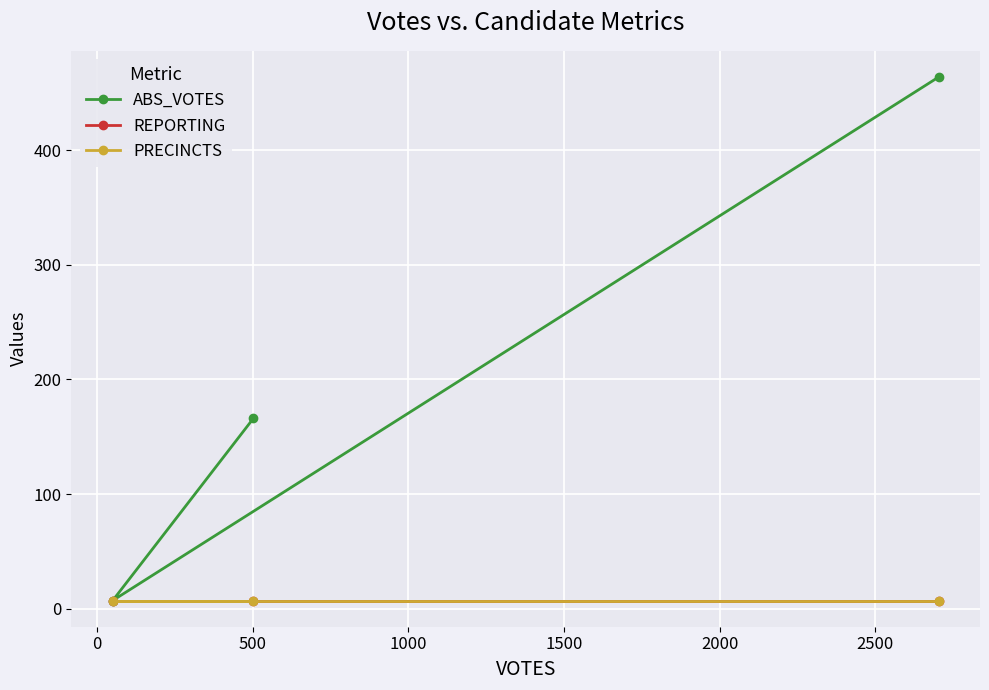

Reading left to right, list all the values displayed in this chart.

ABS_VOTES: 464	7	166
REPORTING: 7	7	7
PRECINCTS: 7	7	7